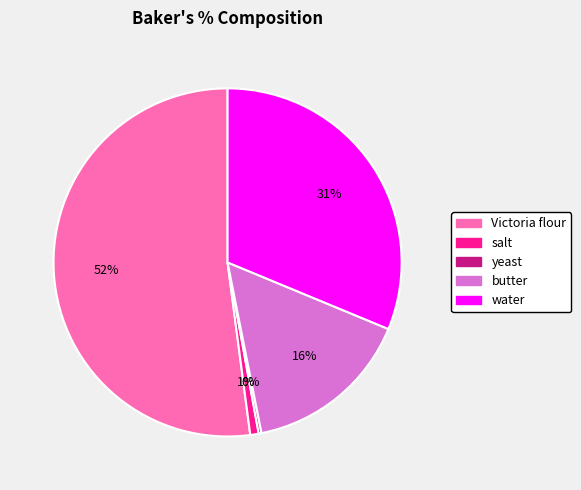

Which category accounts for the majority?

Victoria flour